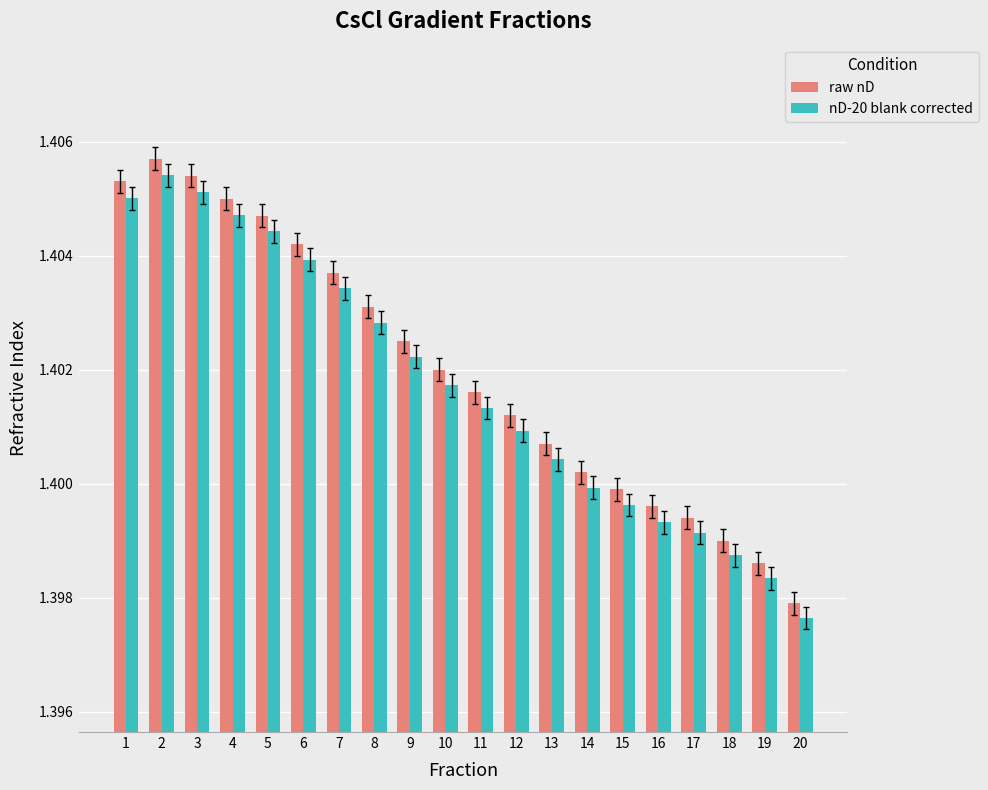

True or false: raw nD has a value of 1.4 at 13.

True